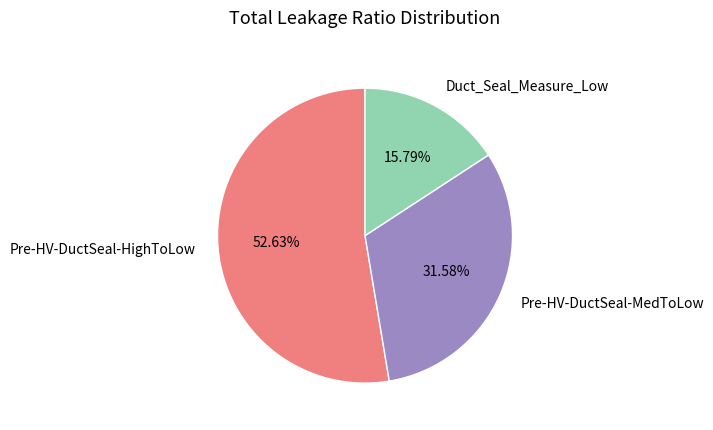

To the nearest percent, what is the combined percentage of Pre-HV-DuctSeal-HighToLow and Duct_Seal_Measure_Low?

68%